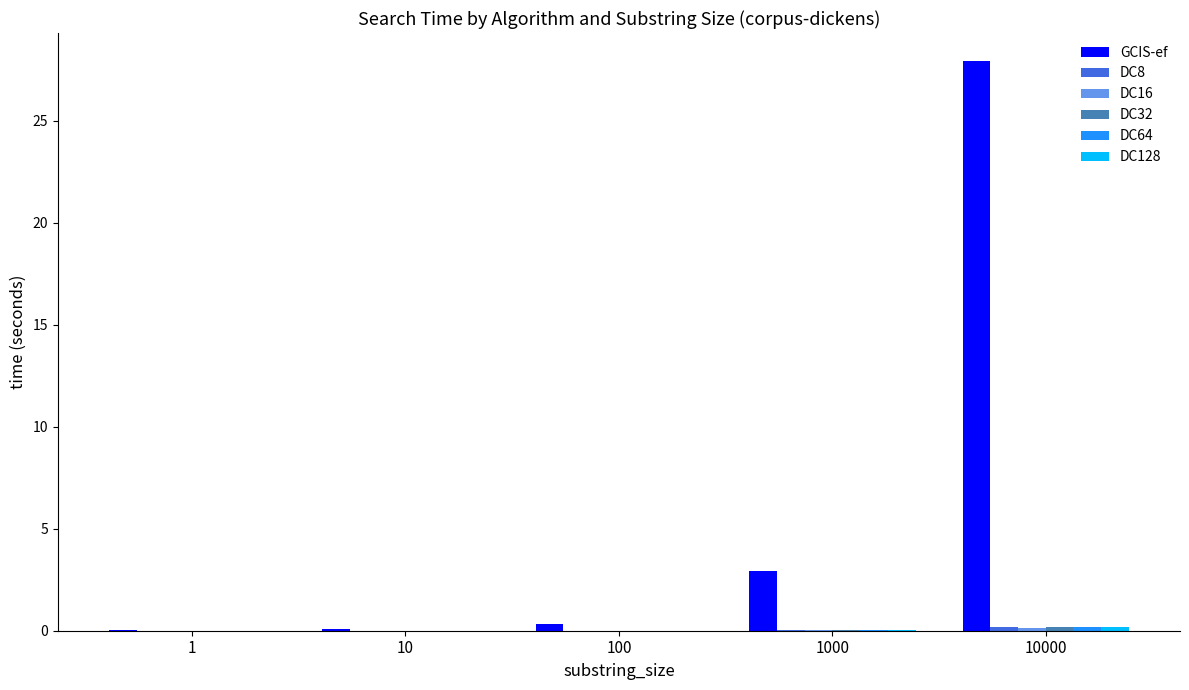

Which series changed the most between 10 and 10000?

GCIS-ef